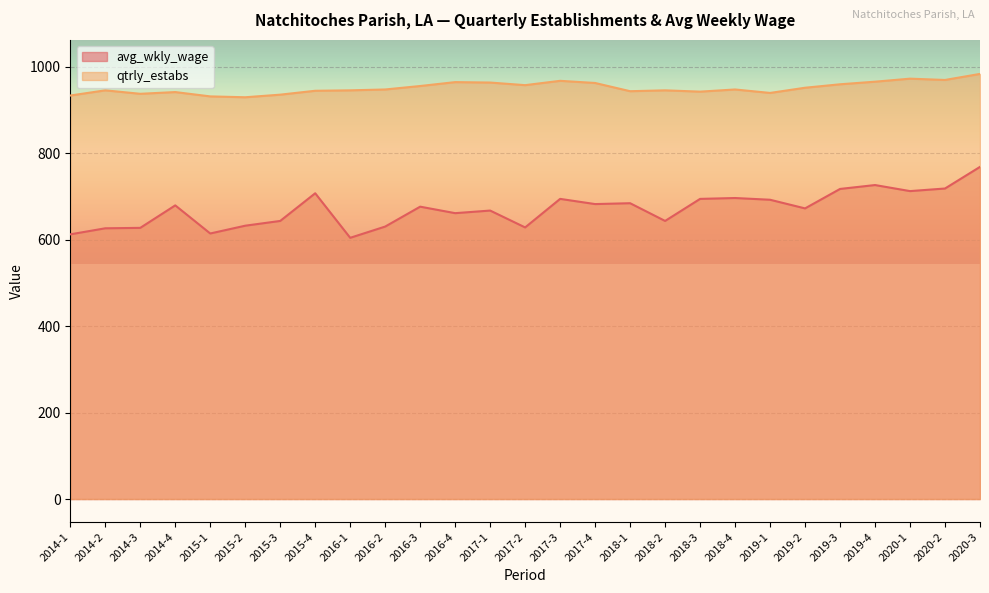

What position from the left is 2015-4?

8